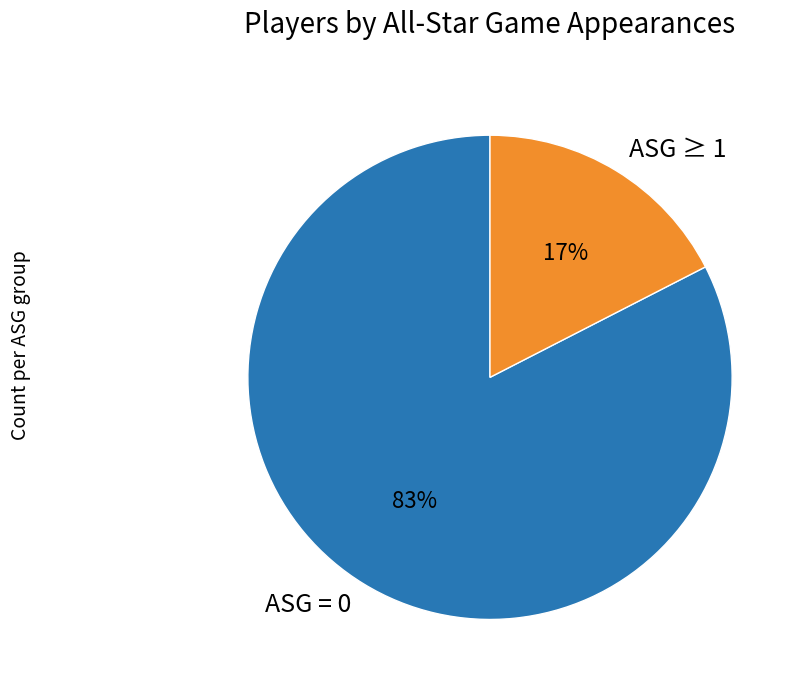

True or false: ASG = 0 accounts for 72% of the total.

False